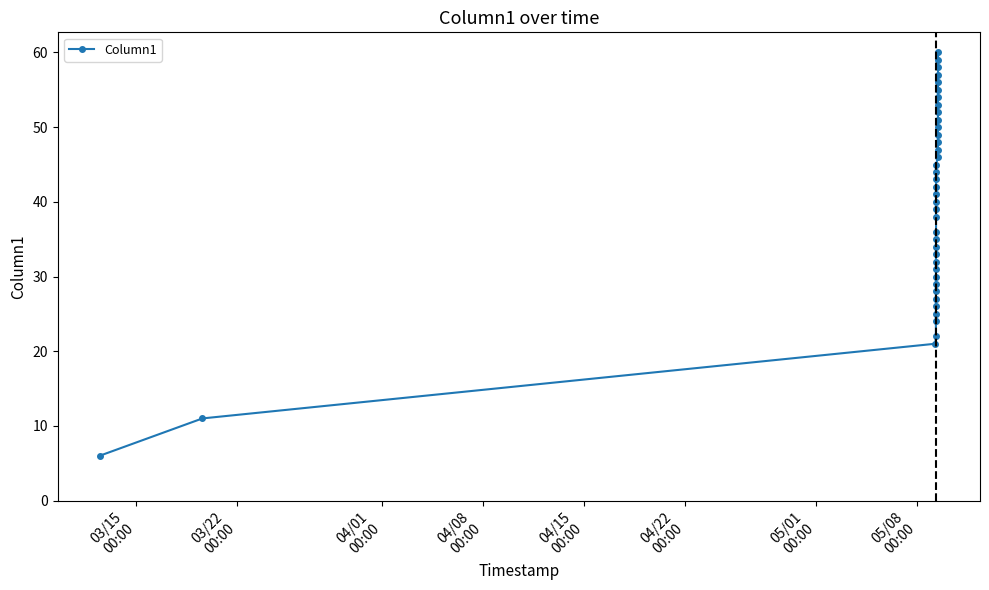

How many lines are shown in the chart?

1